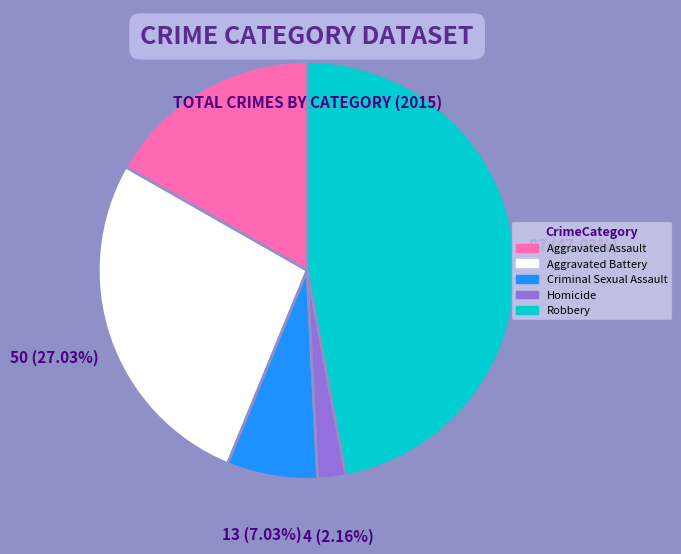

The Aggravated Assault slice represents 17% of the pie. True or false?

True